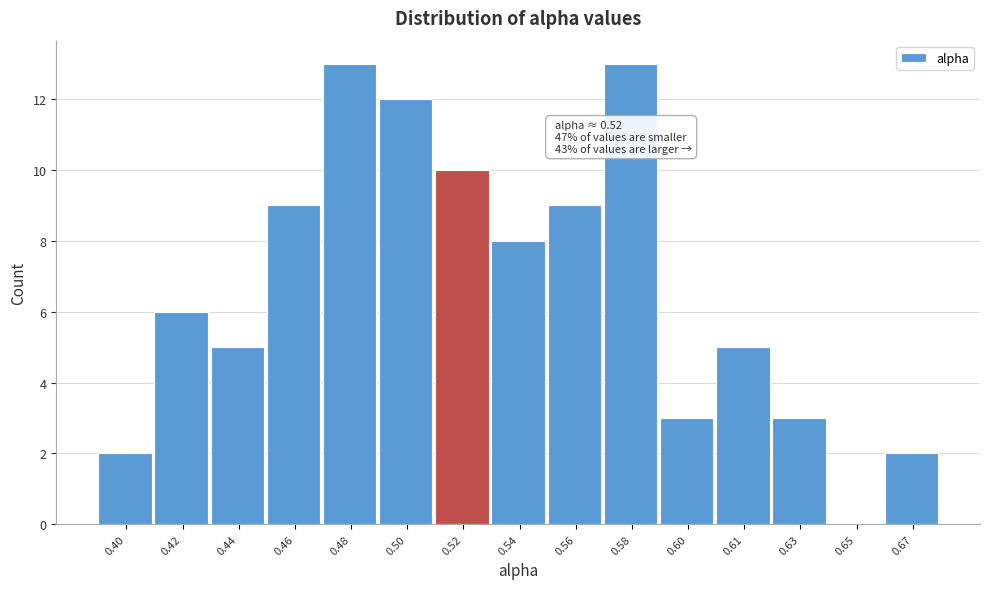

Reading left to right, transcribe all the data shown in this chart.

0.40=2	0.42=6	0.44=5	0.46=9	0.48=13	0.50=12	0.52=10	0.54=8	0.56=9	0.58=13	0.60=3	0.61=5	0.63=3	0.65=0	0.67=2